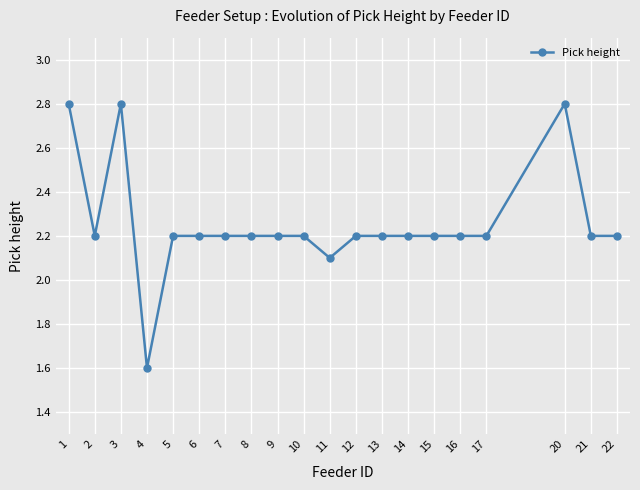

What is the change in value from 3 to 14?

-0.6